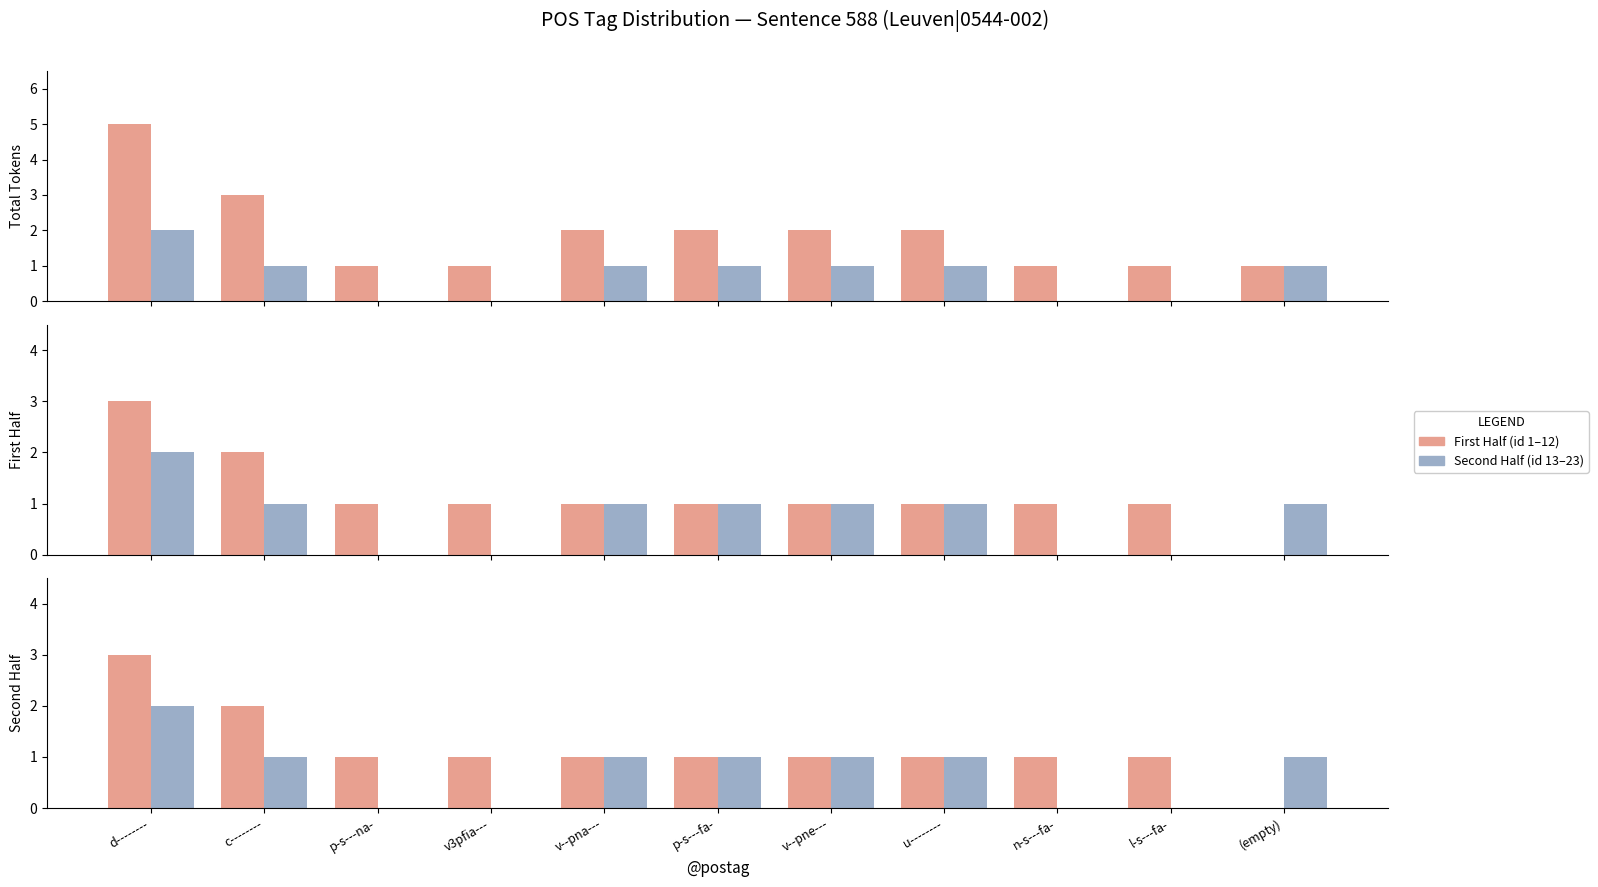

List the series in order of their peak value, lowest first.

Second Half (id 13–23), First Half (id 1–12)